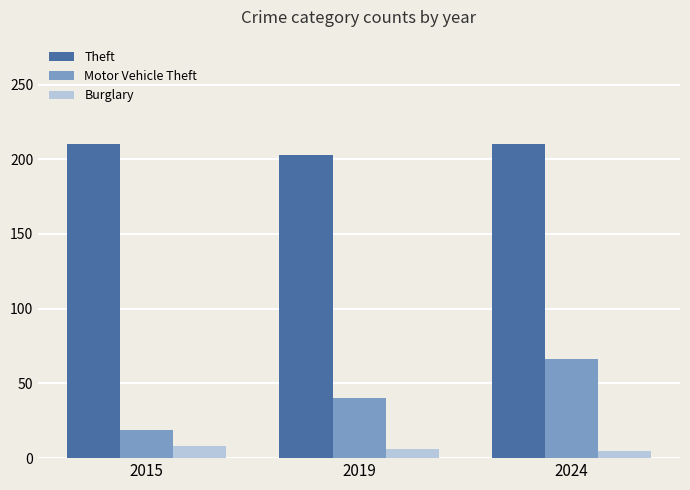

Rank the series by their average value, from highest to lowest.

Theft, Motor Vehicle Theft, Burglary